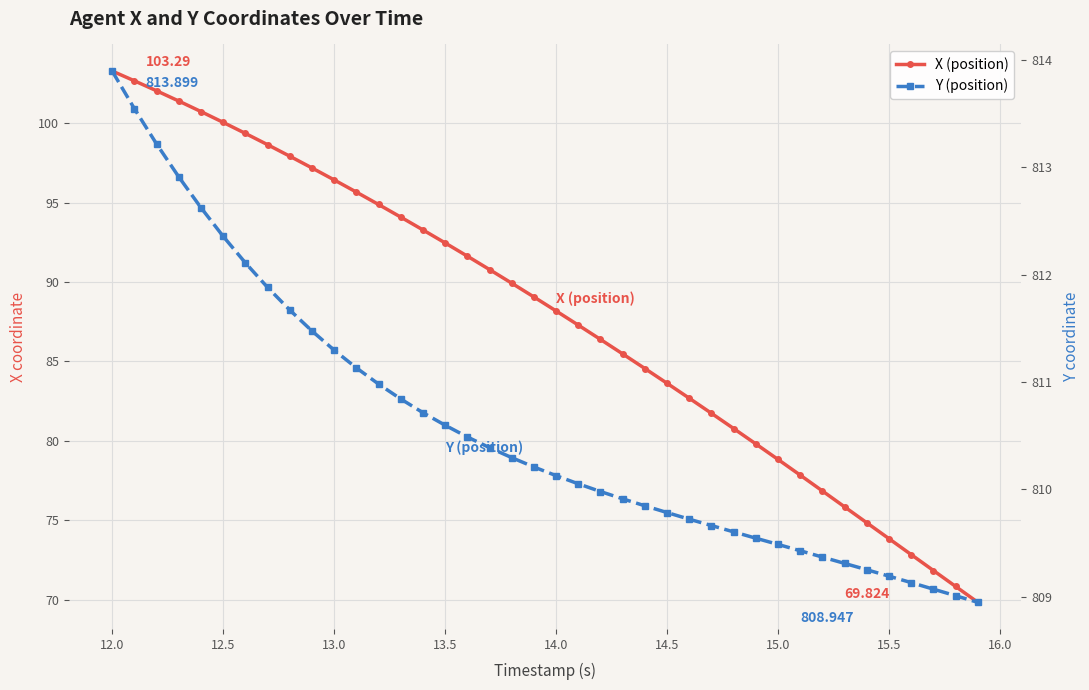

Is the value of Y (position) at 12.0 greater than the value of X (position) at 39?

Yes